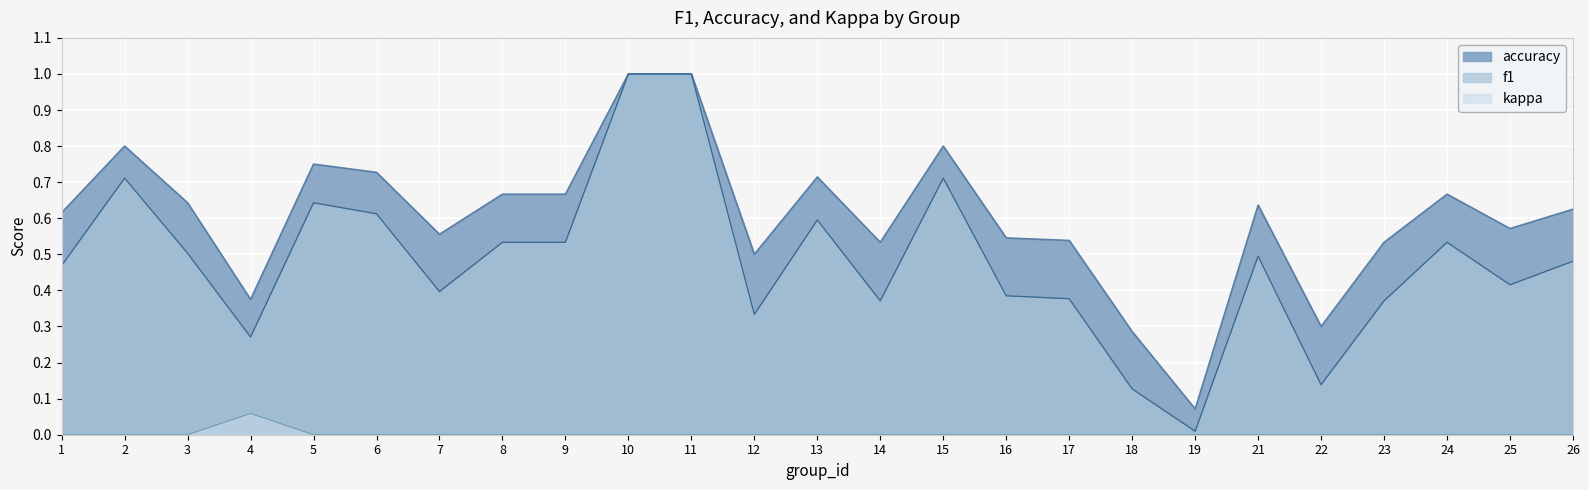

Is it true that kappa equals 0.0 at 9?

True